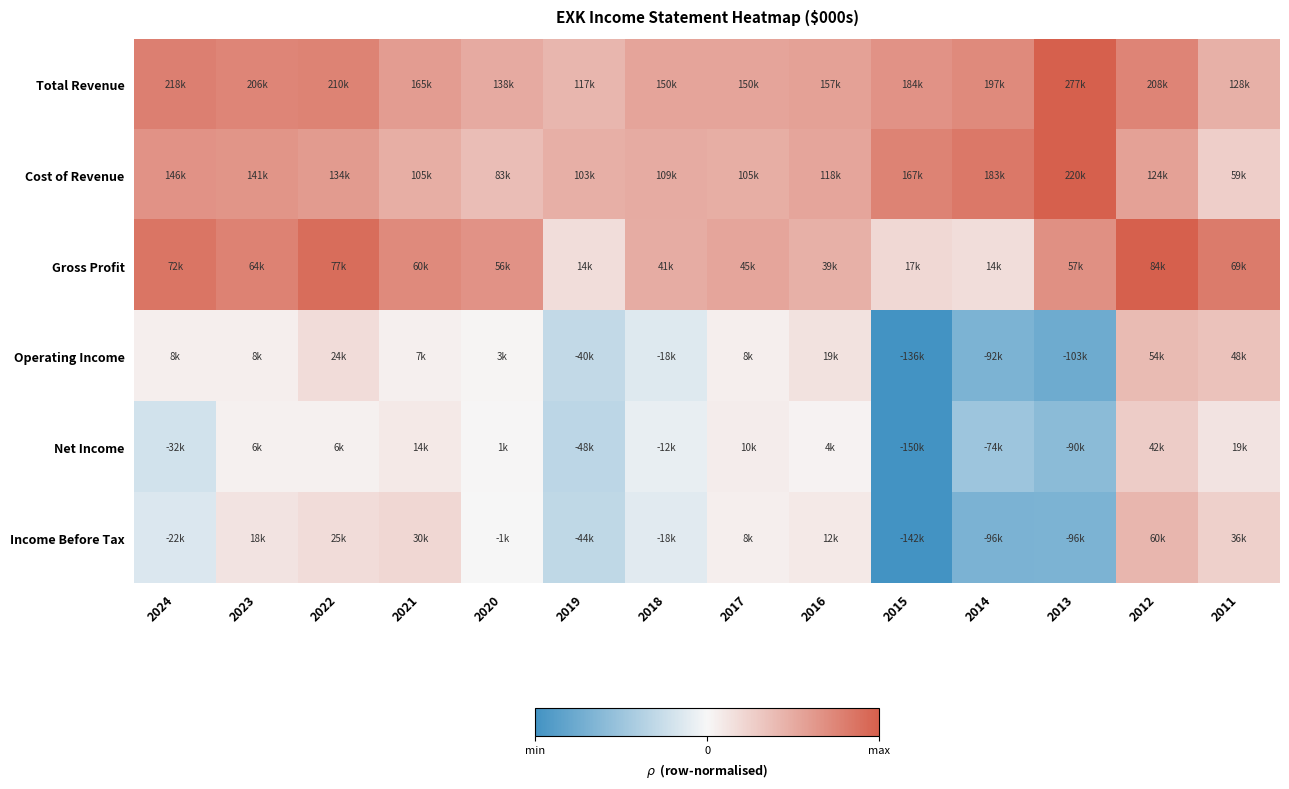

What is the spread (max minus min) of values at 2012?

0.7